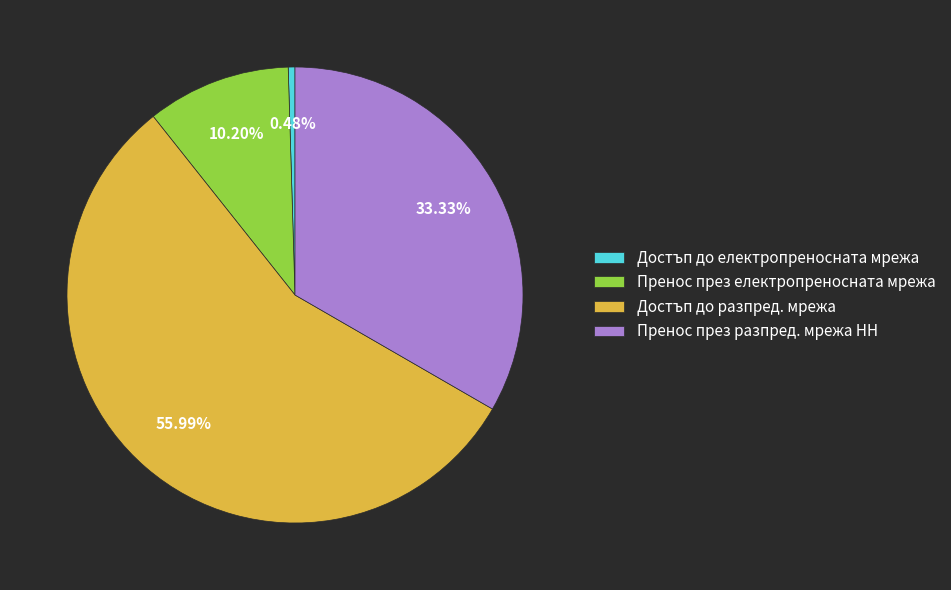

To the nearest percent, what is the difference between the largest and smallest slice percentages?

56%